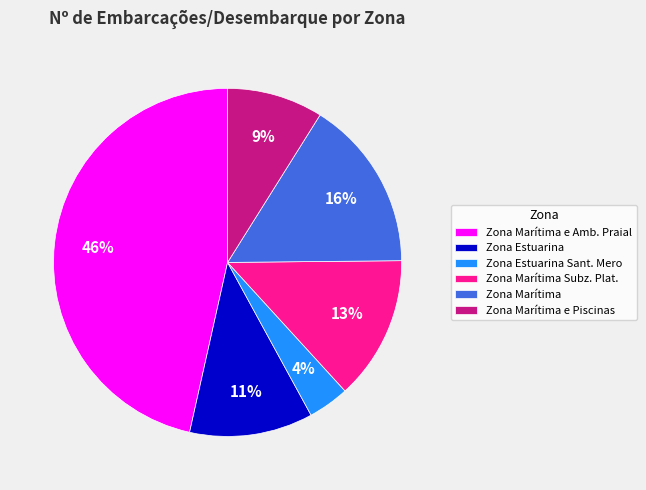

The Zona Marítima e Amb. Praial slice represents 46% of the pie. True or false?

True